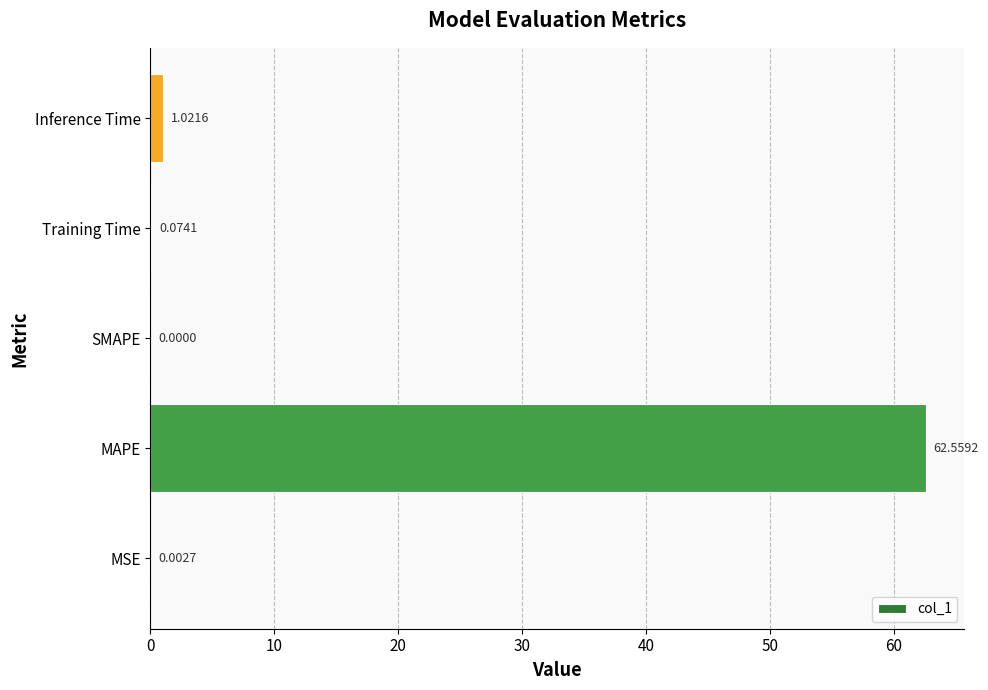

Between MAPE and Training Time, which is larger?

MAPE